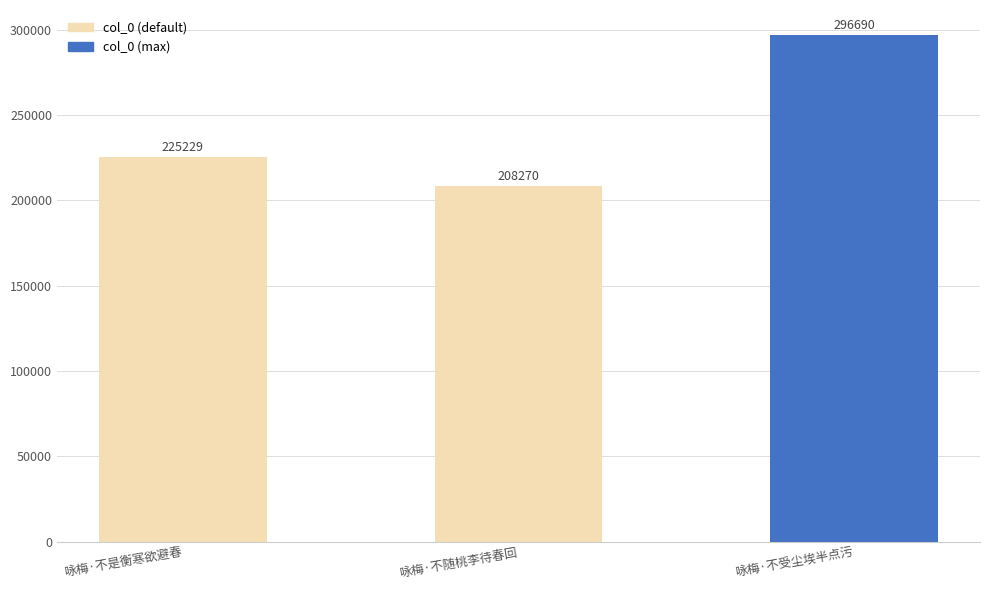

Rank the categories by value from highest to lowest.

咏梅·不受尘埃半点污, 咏梅·不是衡寒欲避春, 咏梅·不随桃李待春回